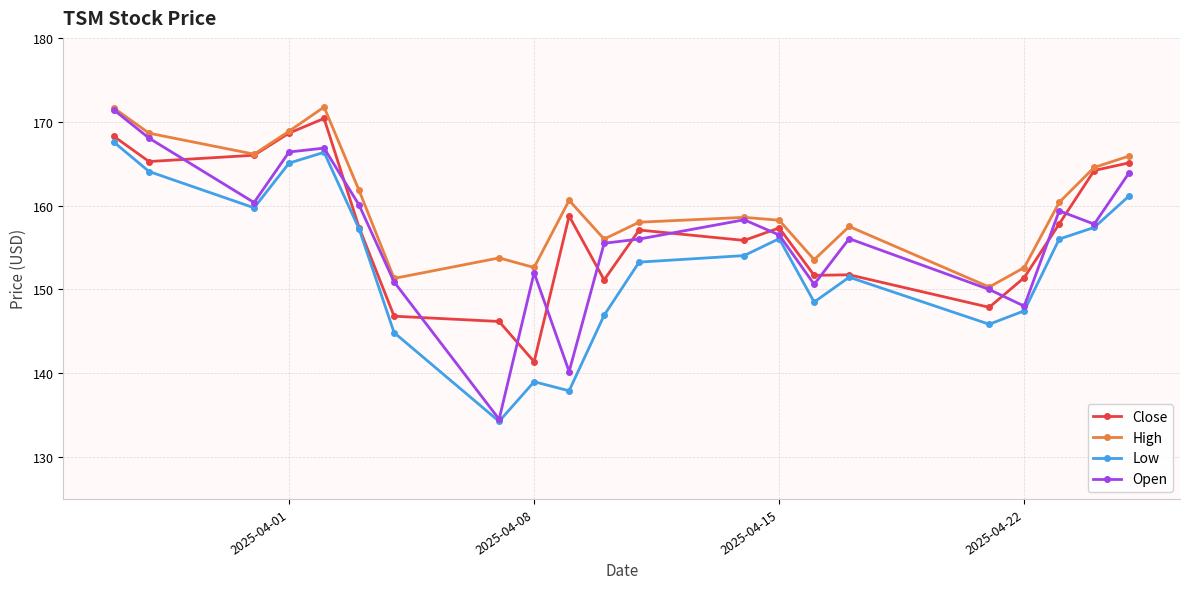

How many lines are shown in the chart?

4